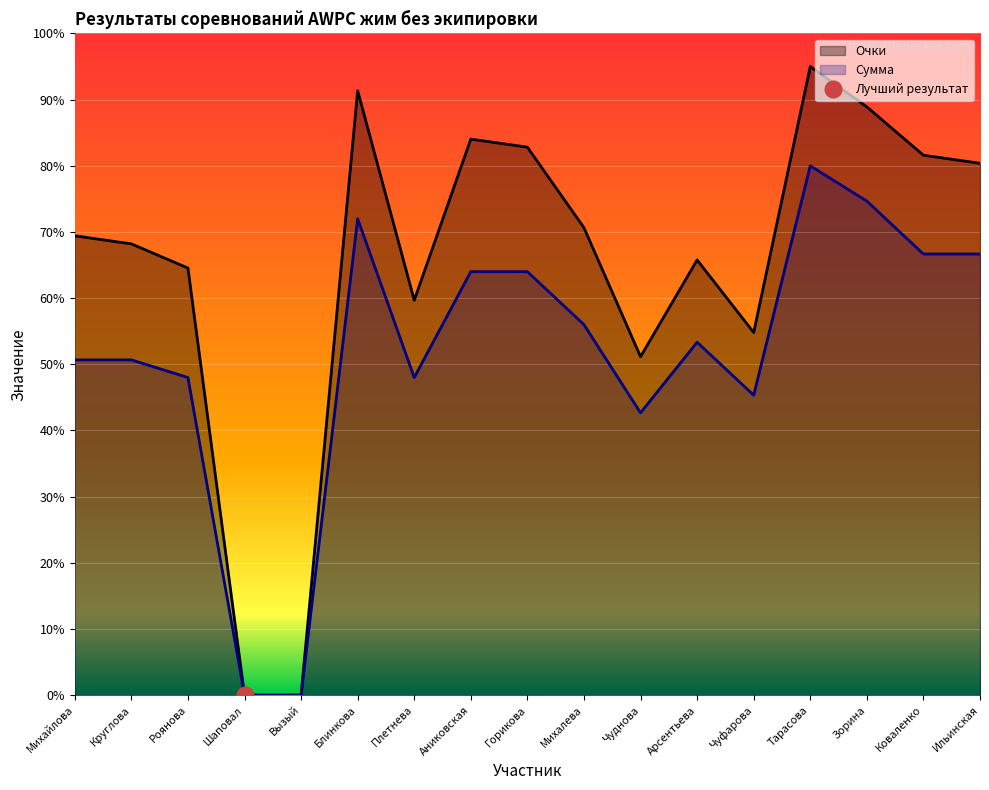

Is it true that Очки equals 31.0 at Тарасова?

False